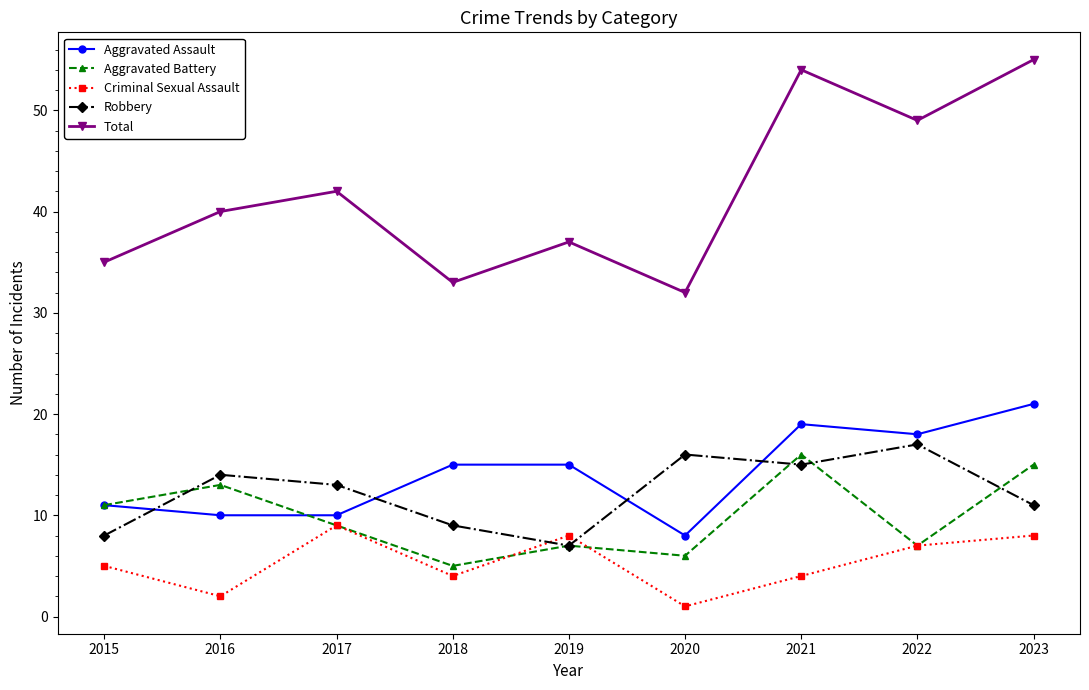

Is this an area chart (filled region under the line)?

No